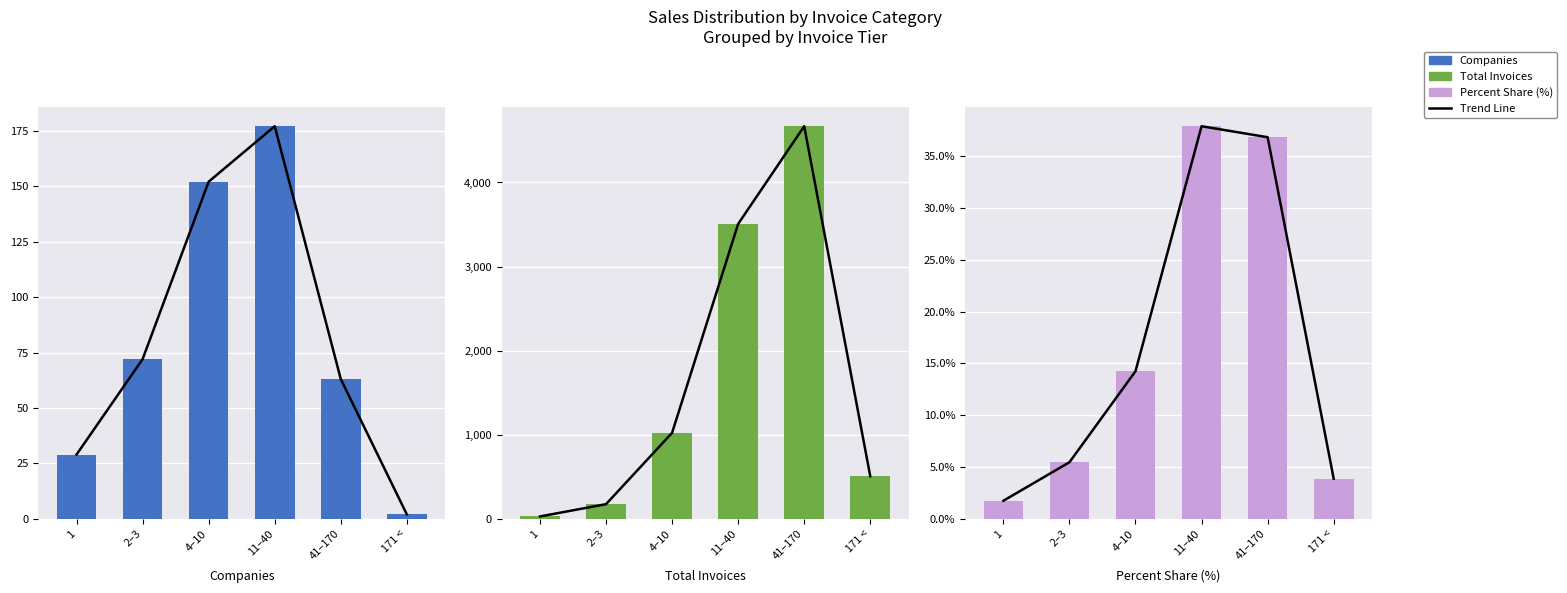

At which label does Percent Share (%) reach its minimum?

1